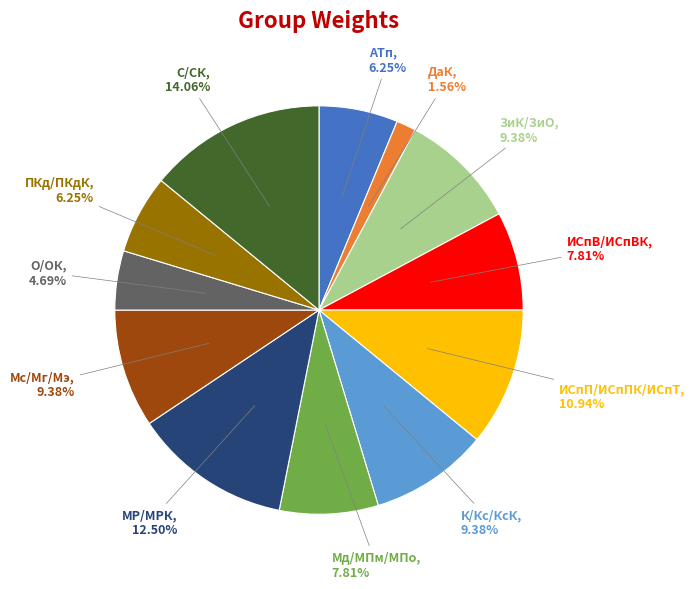

What is the ratio of the value at ИСпВ/ИСпВК to the value at Мс/Мг/Мэ?

0.8